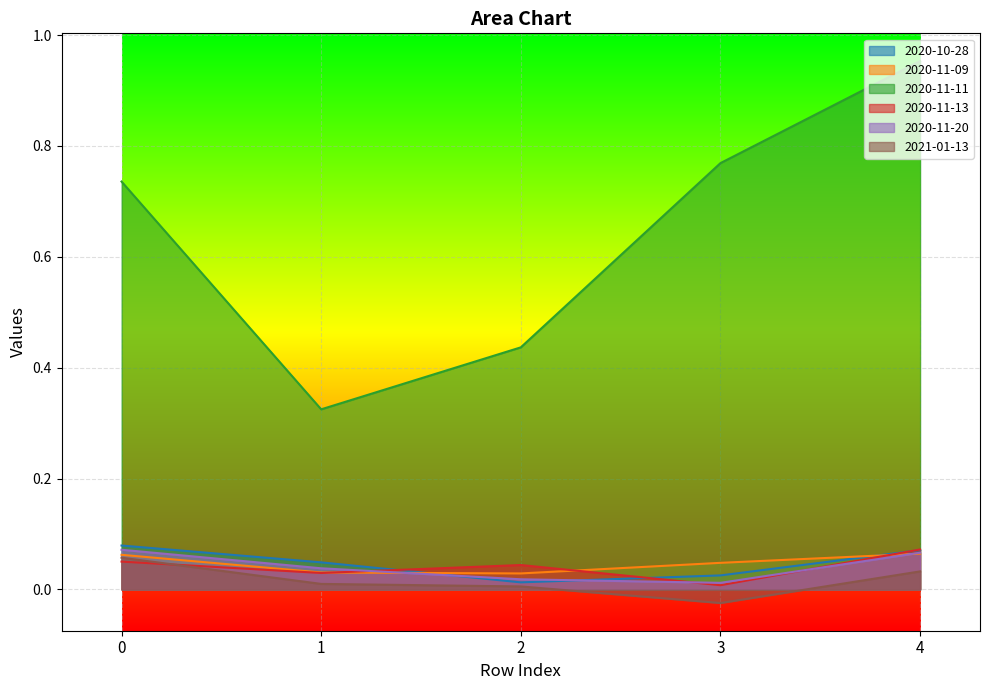

Reading right to left, transcribe all the data shown in this chart.

2020-10-28: 0.1	0.0	0.0	0.0	0.1
2020-11-09: 0.1	0.0	0.0	0.0	0.1
2020-11-11: 1.0	0.8	0.4	0.3	0.7
2020-11-13: 0.1	0.0	0.0	0.0	0.1
2020-11-20: 0.1	0.0	0.0	0.0	0.1
2021-01-13: 0.0	-0.0	0.0	0.0	0.1